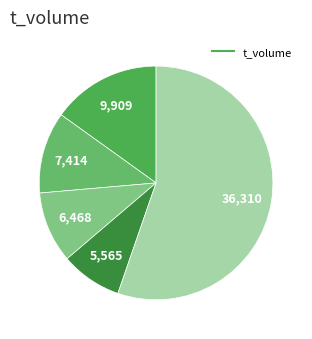

How many segments does this pie chart have?

5